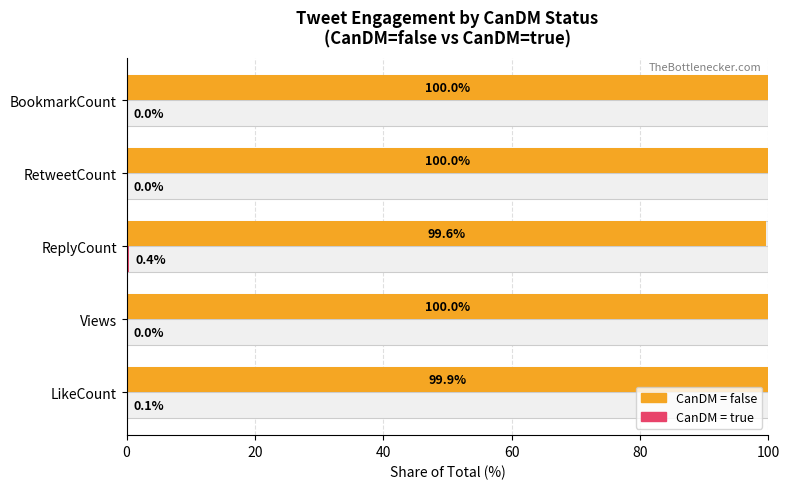

Which series has the largest total across all categories?

CanDM=false